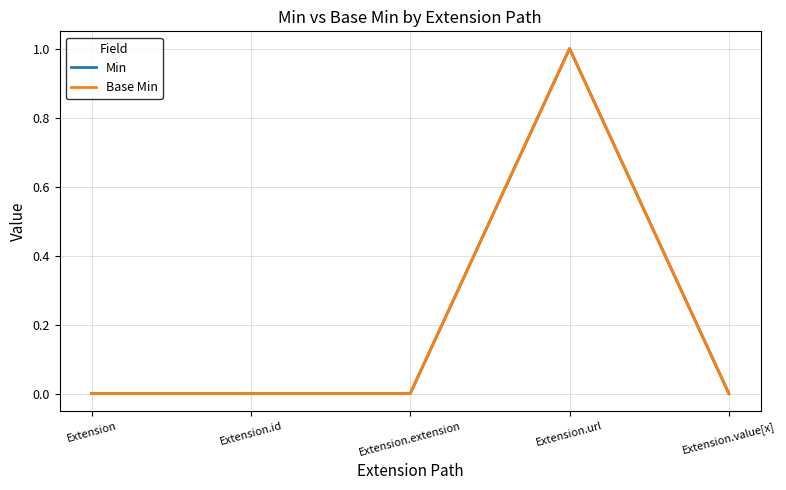

At Extension.id, list the series in order from largest to smallest.

Min, Base Min